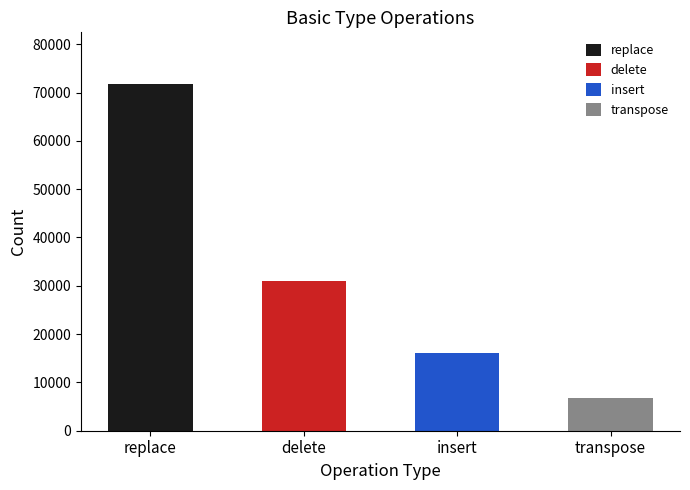

What is the ratio of the value at replace to the value at transpose?

10.4